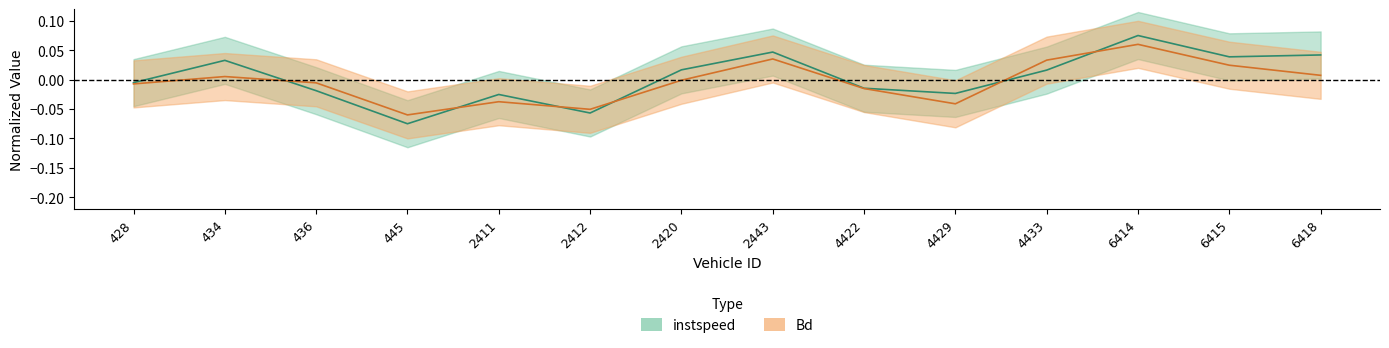

What is the approximate value of instspeed at 445?

-0.1